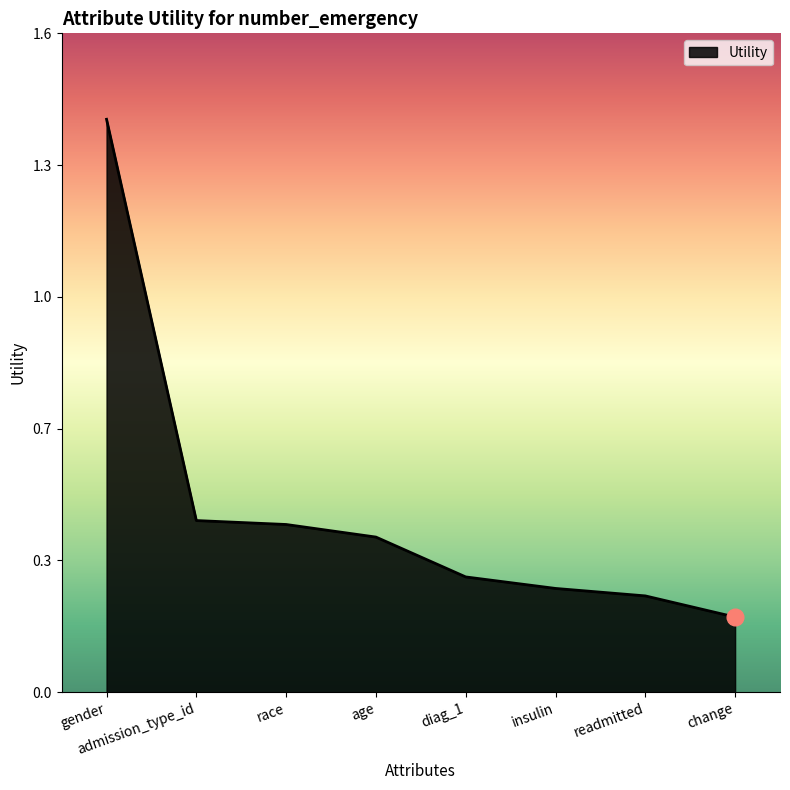

What is the average value?

0.4